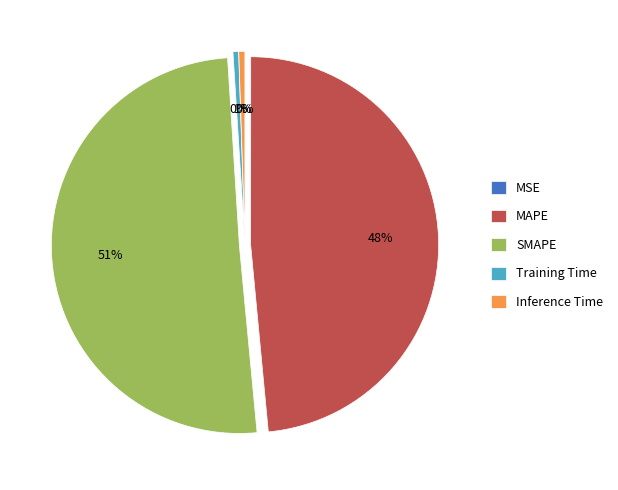

Between SMAPE and Inference Time, which is larger?

SMAPE